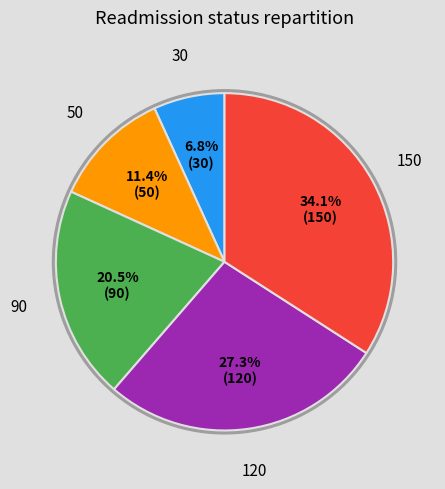

What is the smallest slice in the pie chart?

30